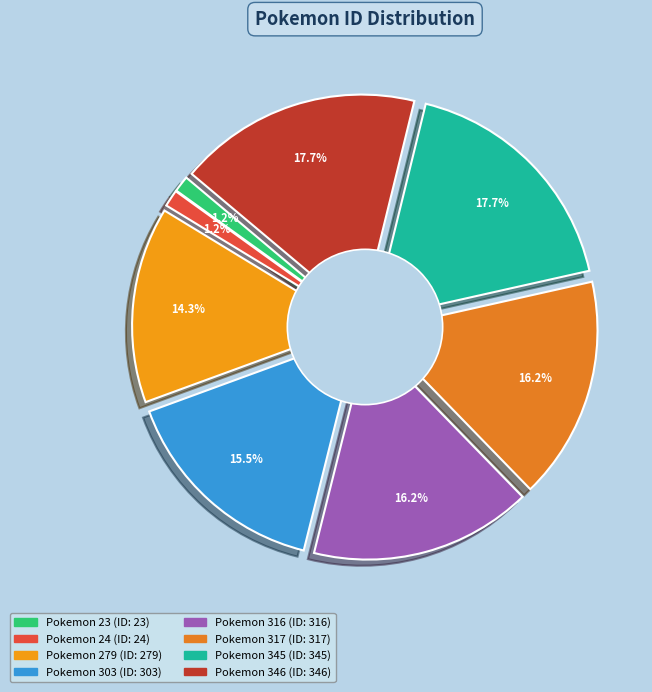

Count the number of slices in the pie.

8